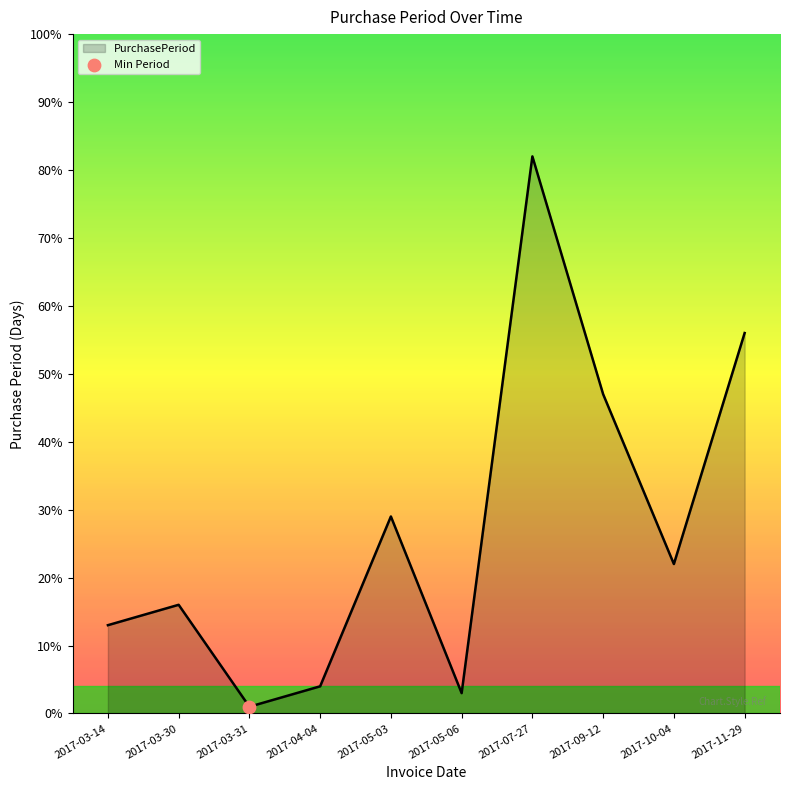

What is the ratio of the value at 2017-07-27 to the value at 2017-03-14?

6.3